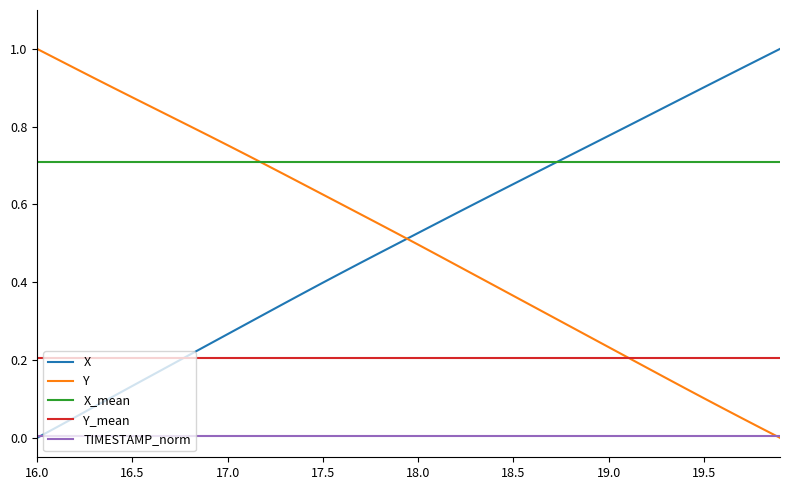

Which series has the widest spread of values?

X